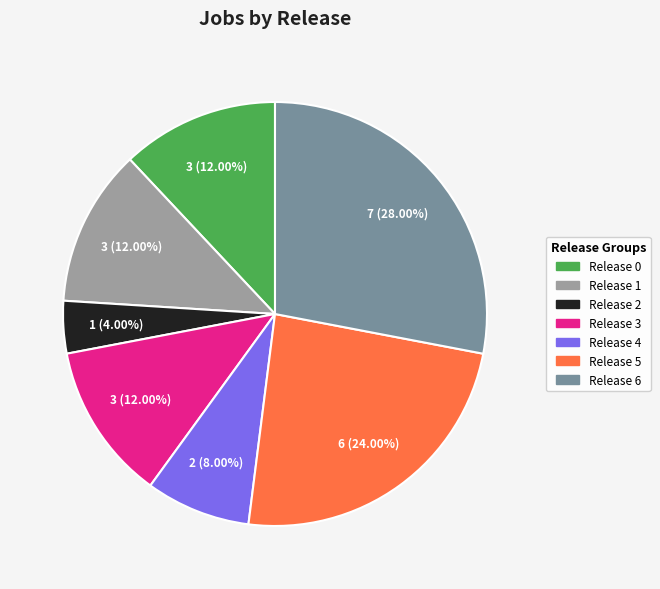

Is there a majority slice in this chart?

No